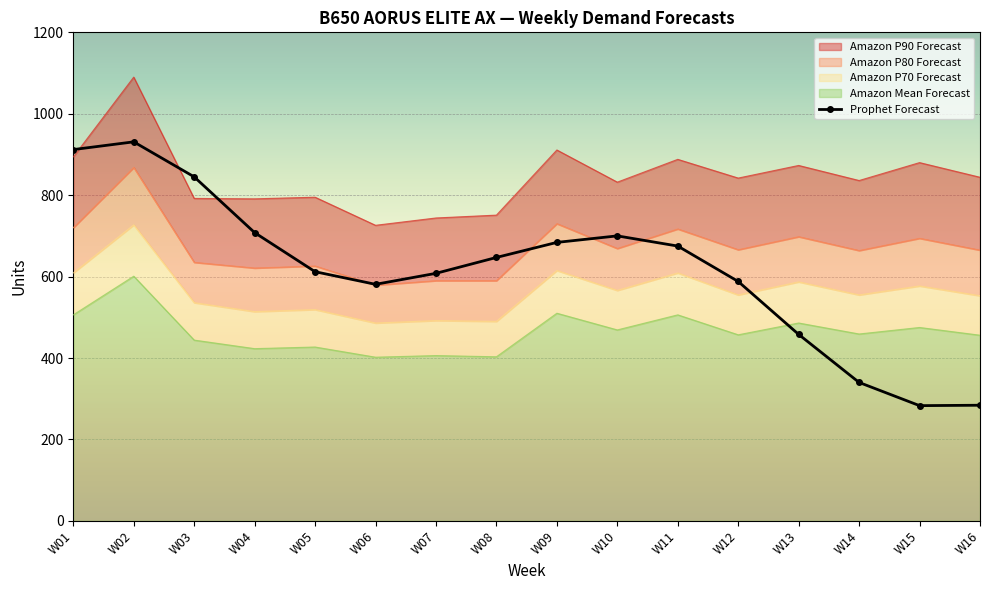

What is the sum of all values?

9856